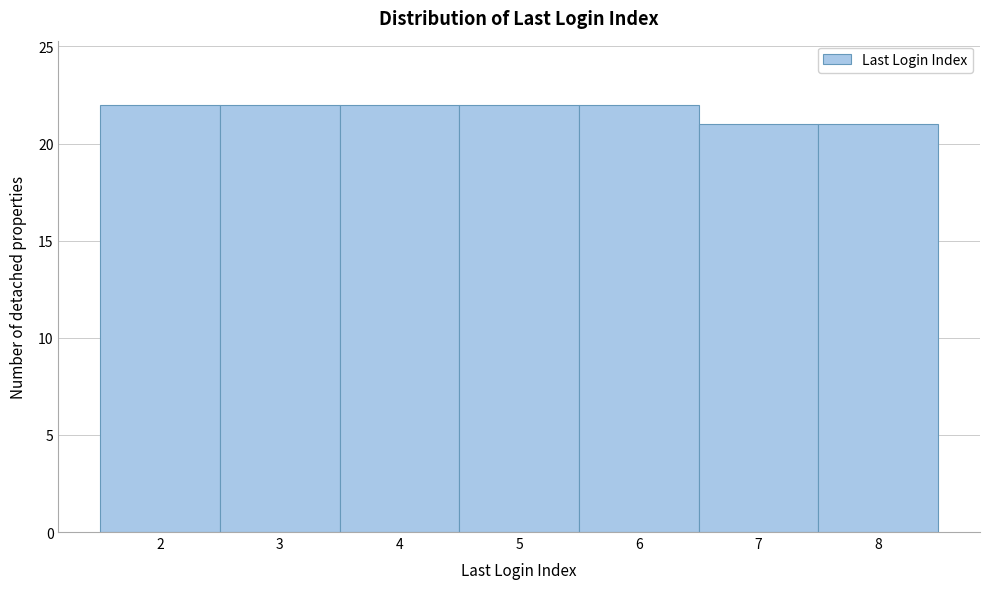

Reading left to right, list every bar in this chart as the range it spans on the x-axis followed by its height. The values are not printed on the chart, so give them approximately, as read against the axis.

1.5 to 2.5: 22
2.5 to 3.5: 22
3.5 to 4.5: 22
4.5 to 5.5: 22
5.5 to 6.5: 22
6.5 to 7.5: 21
7.5 to 8.5: 21